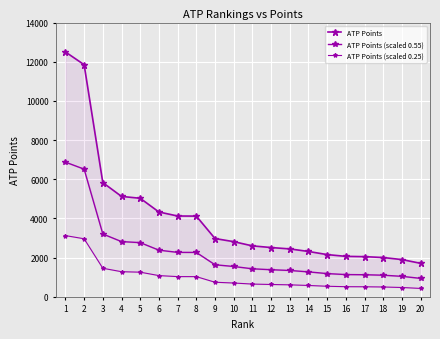

True or false: ATP Points (scaled 0.55) has more than 1 points higher than both neighbors.

False